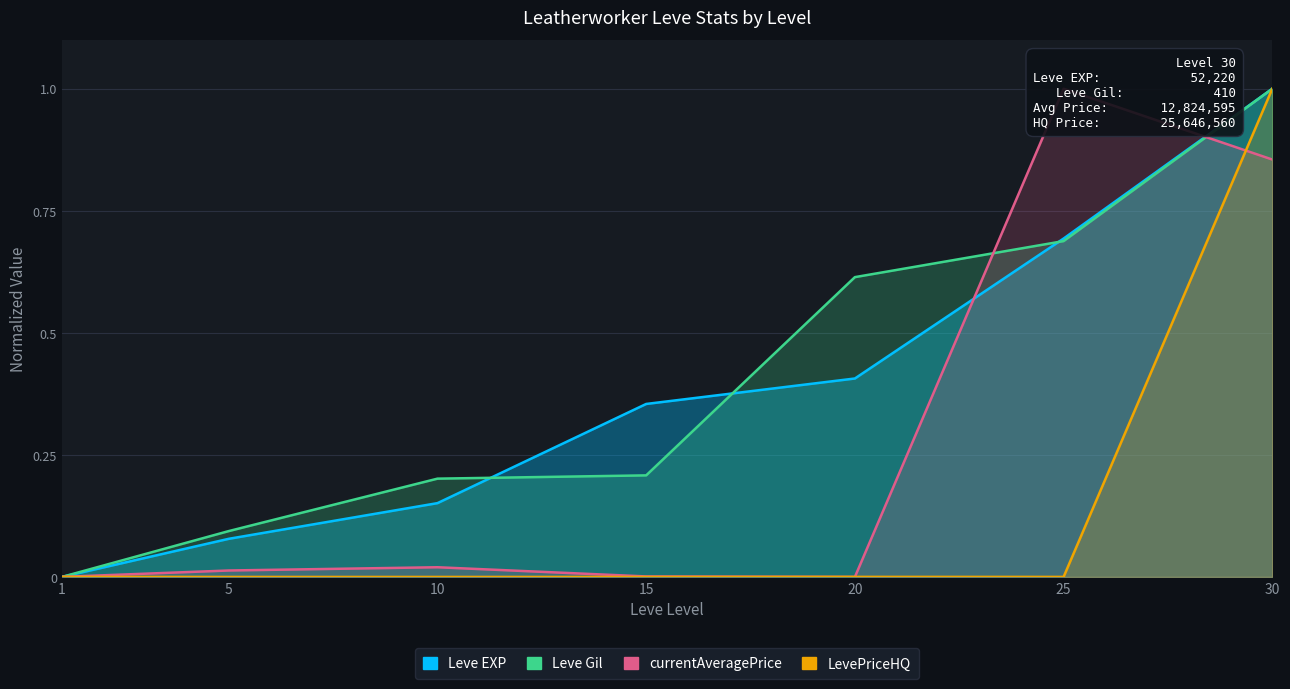

Reading left to right, transcribe all the data shown in this chart.

Leve EXP: 1=0.0	5=0.1	10=0.2	15=0.4	20=0.4	25=0.7	30=1.0
Leve Gil: 1=0.0	5=0.1	10=0.2	15=0.2	20=0.6	25=0.7	30=1.0
currentAveragePrice: 1=0.0	5=0.0	10=0.0	15=0.0	20=0.0	25=1.0	30=0.9
LevePriceHQ: 1=0.0	5=0.0	10=0.0	15=0.0	20=0.0	25=0.0	30=1.0